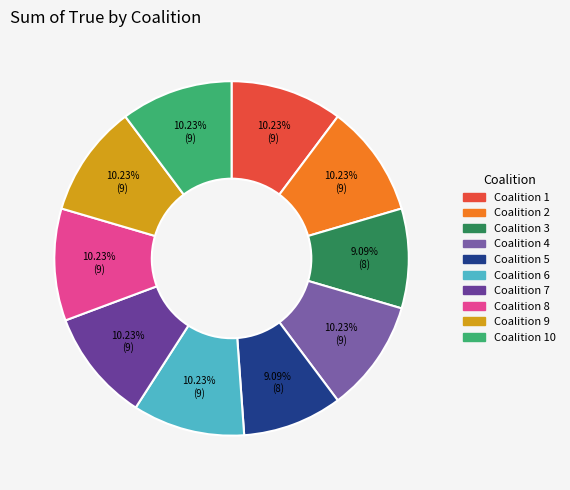

Which slice is the smallest?

3